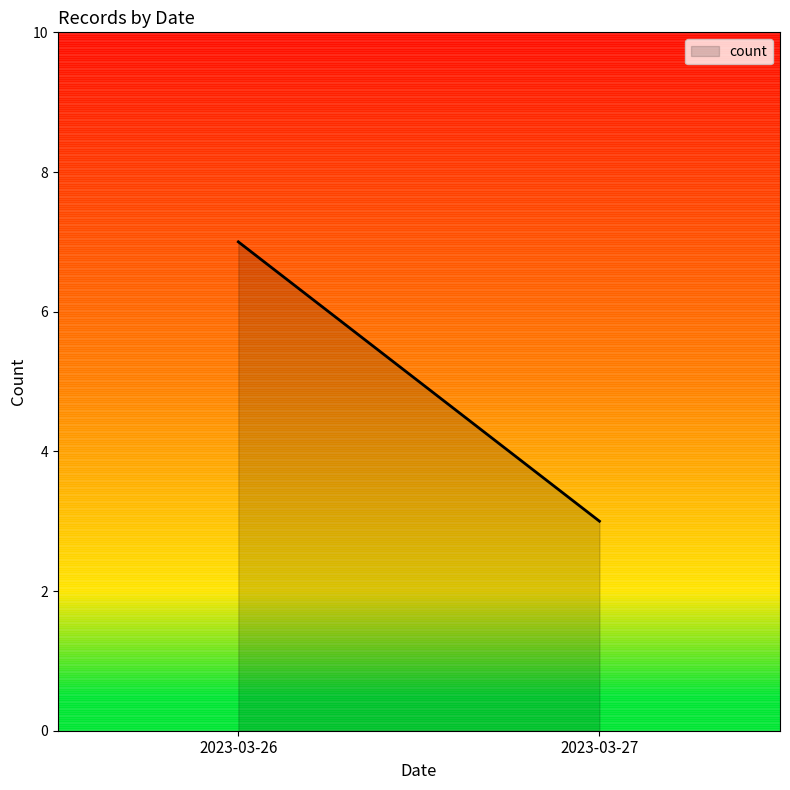

The value at 2023-03-27 is 3. True or false?

True